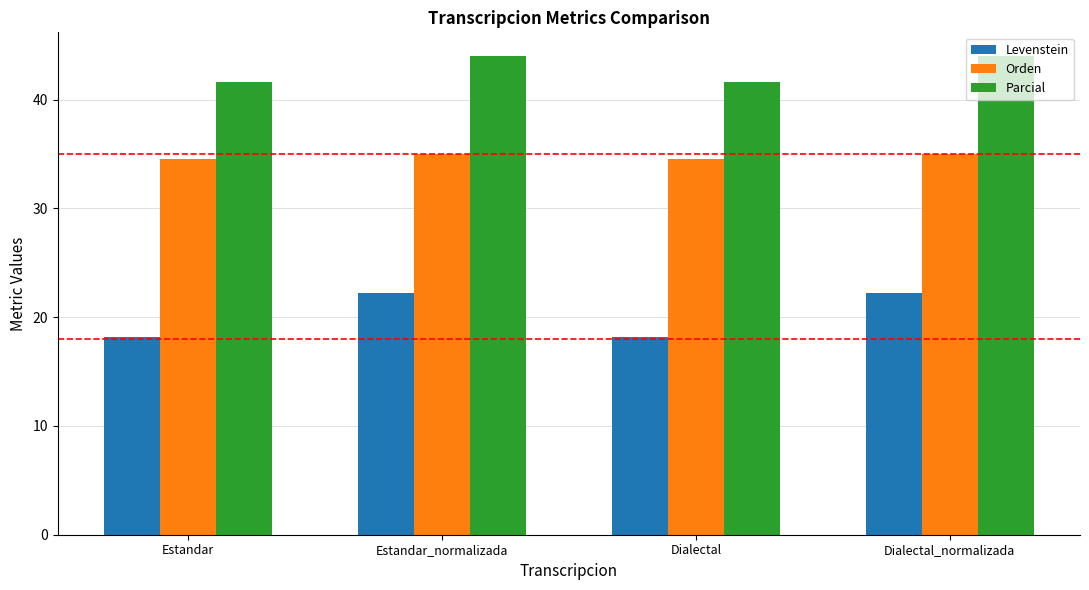

Reading right to left, transcribe all the data shown in this chart.

Levenstein: 22.2	18.2	22.2	18.2
Orden: 35.0	34.6	35.0	34.6
Parcial: 44.0	41.6	44.0	41.6